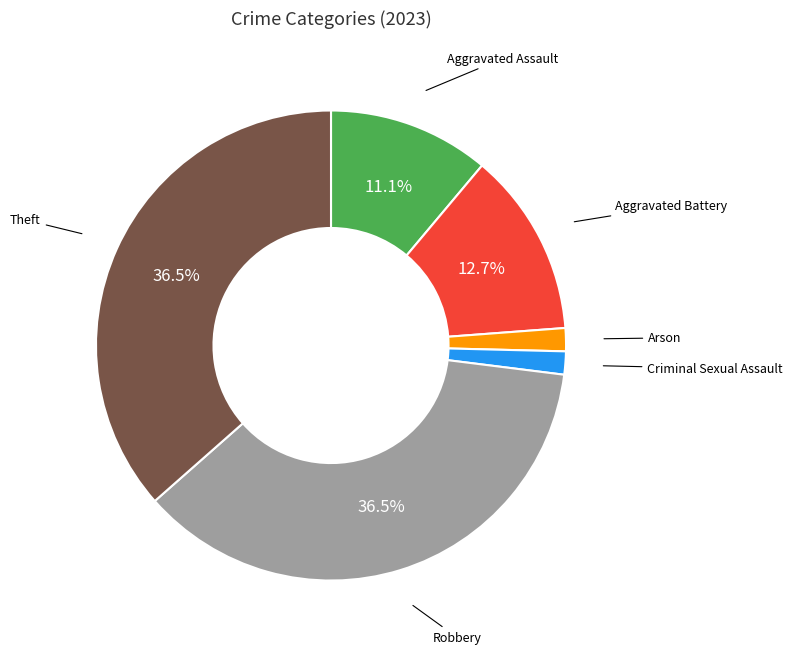

Is there a majority slice in this chart?

No